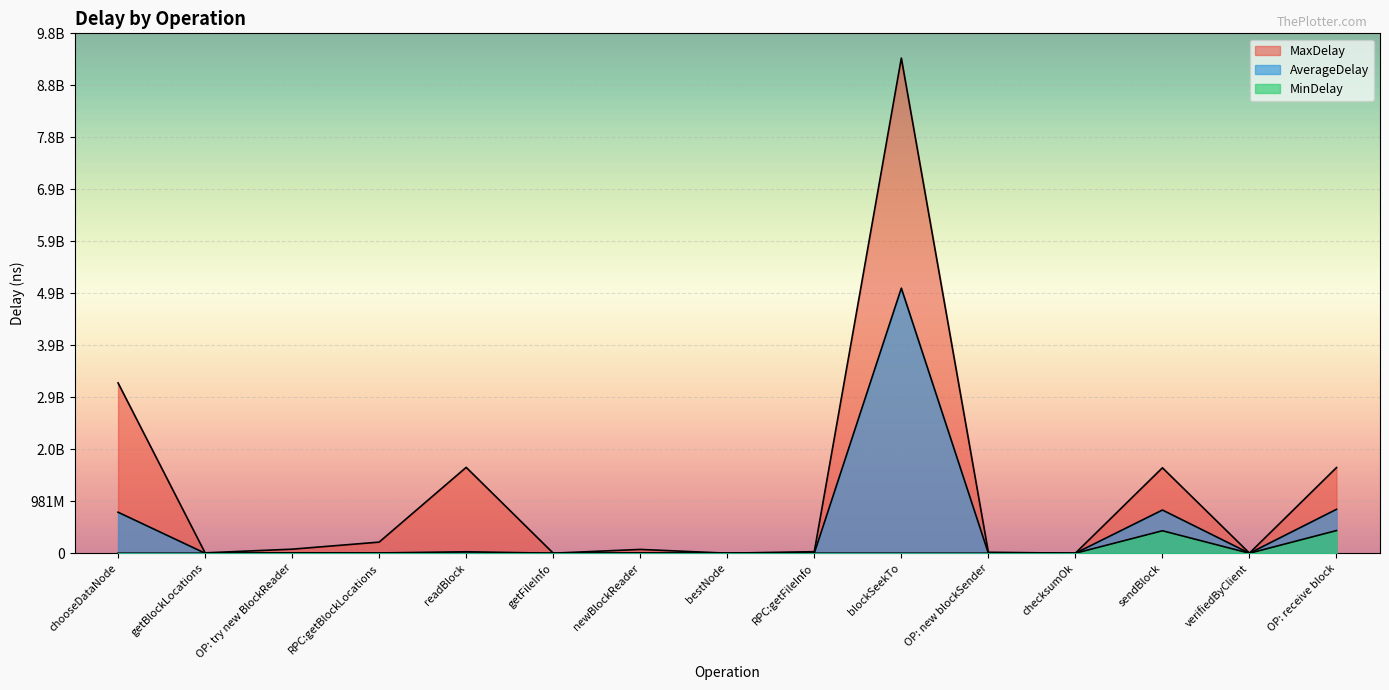

List the series in order of their overall mean, highest first.

MaxDelay, AverageDelay, MinDelay